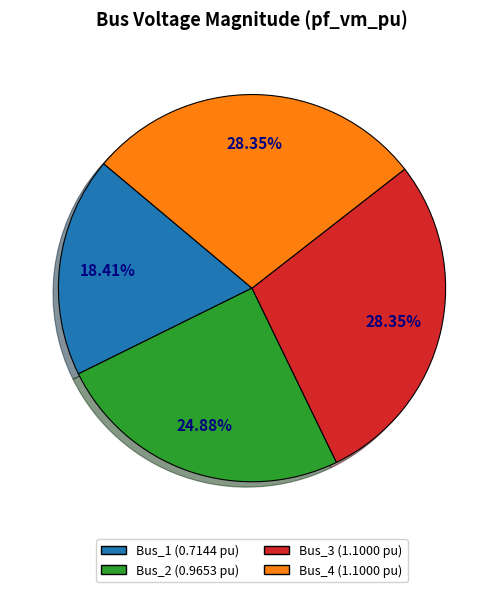

True or false: Bus_2 accounts for 25% of the total.

True